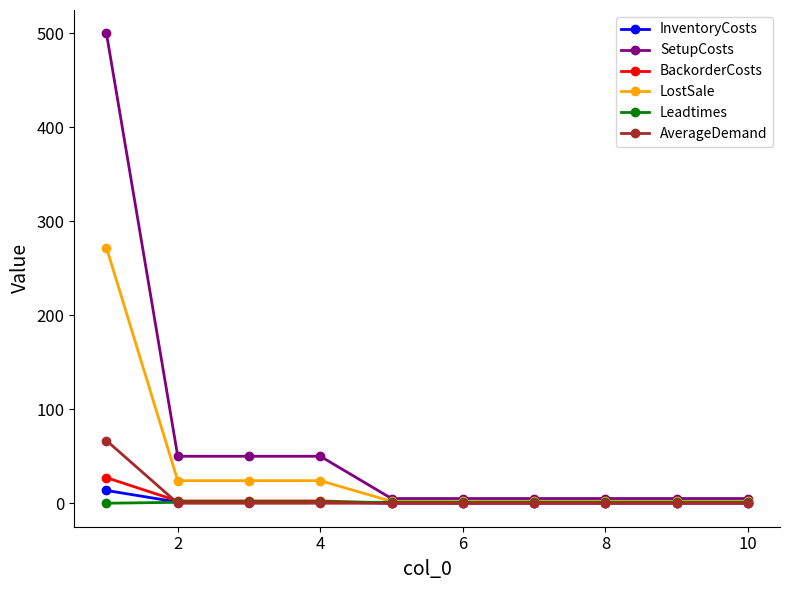

Which series has the largest total across all categories?

SetupCosts